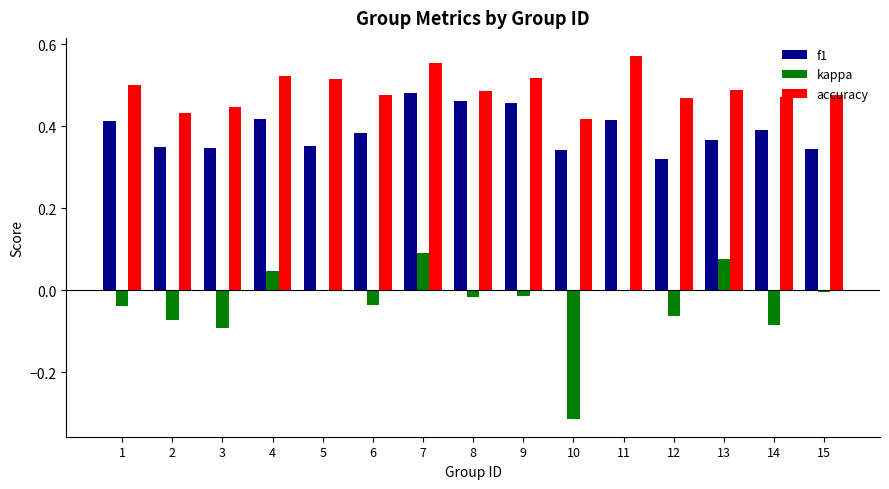

What is the sum of all f1 values?

5.8